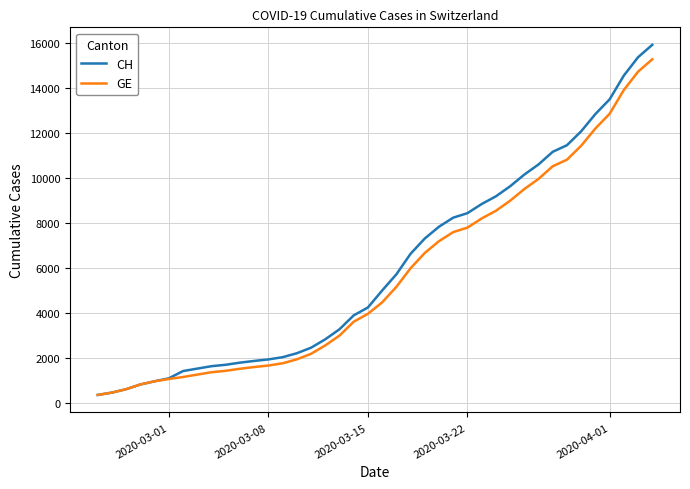

What is the minimum value shown in the chart?

375